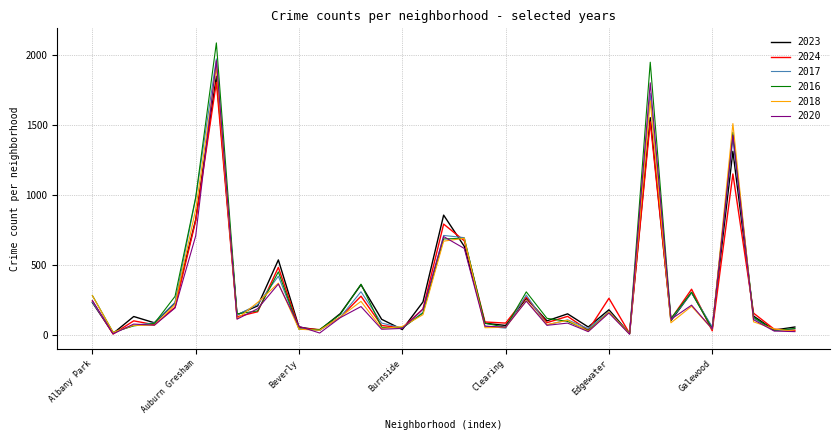

What is the greatest value displayed?

2086